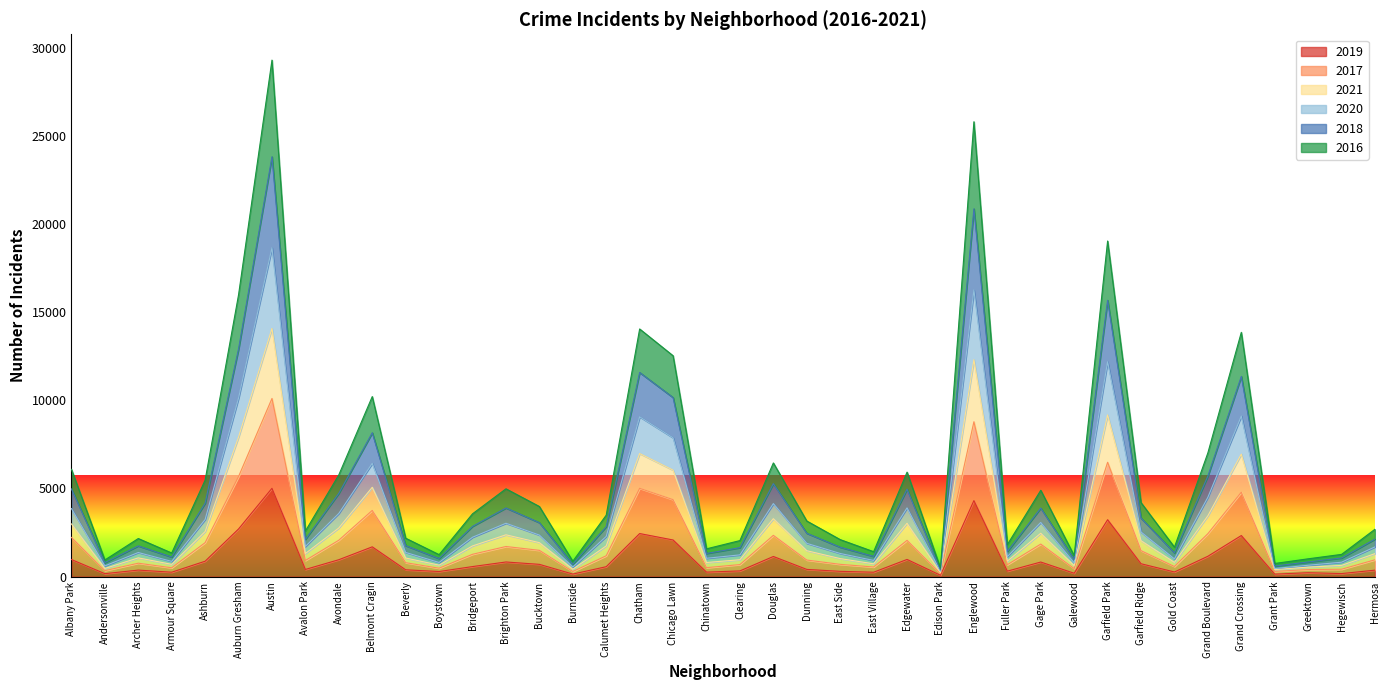

What position from the left is Englewood?

28